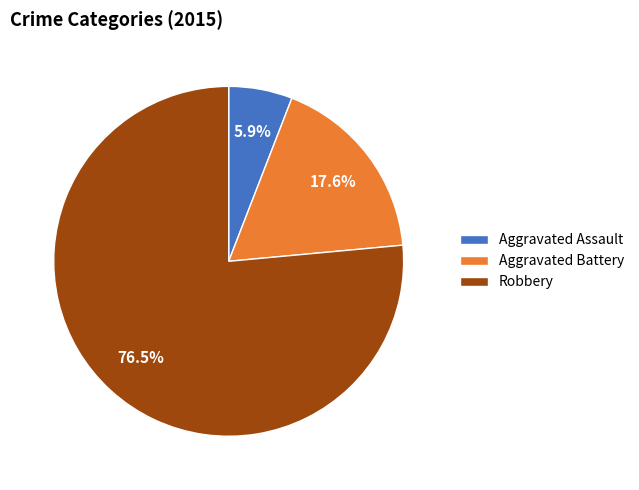

What is the total percentage of Aggravated Assault and Aggravated Battery?

23.5%